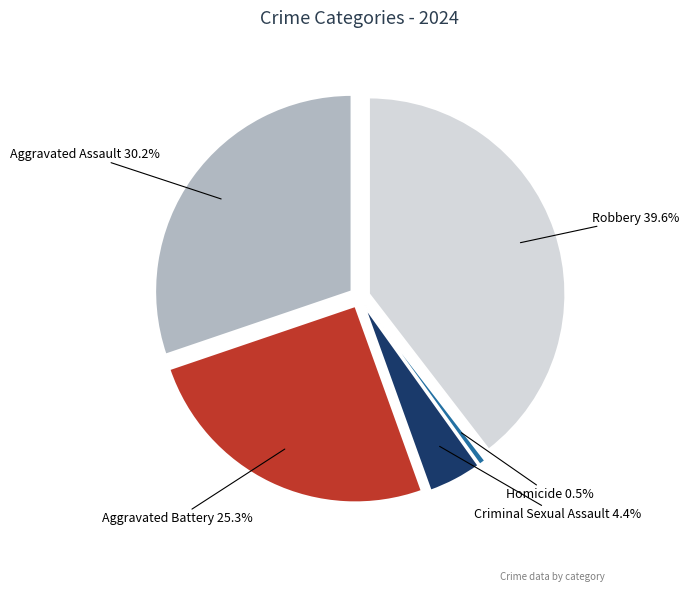

To the nearest percent, what is the difference between the largest and smallest slice percentages?

39%